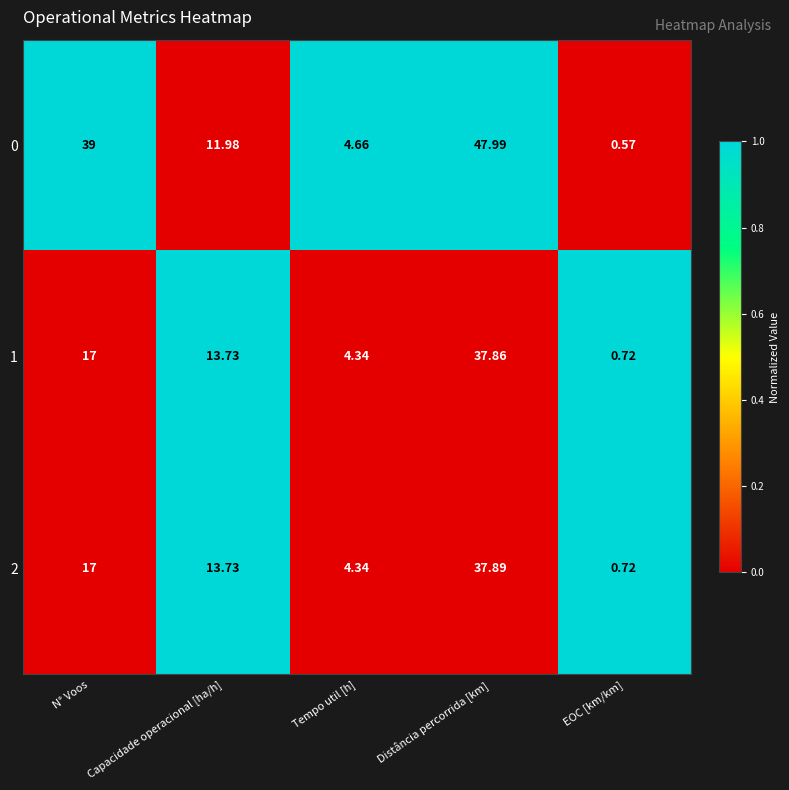

Which category has the highest value in the 2 series?

Distância percorrida [km]